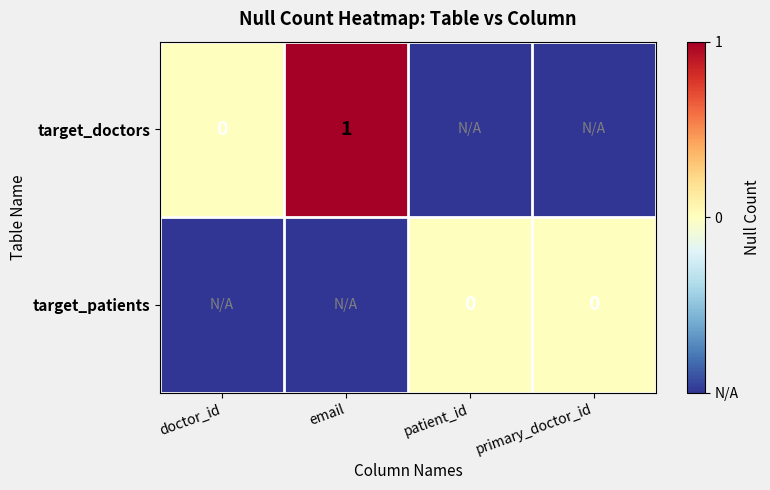

What is the difference between the highest and lowest values at email?

2